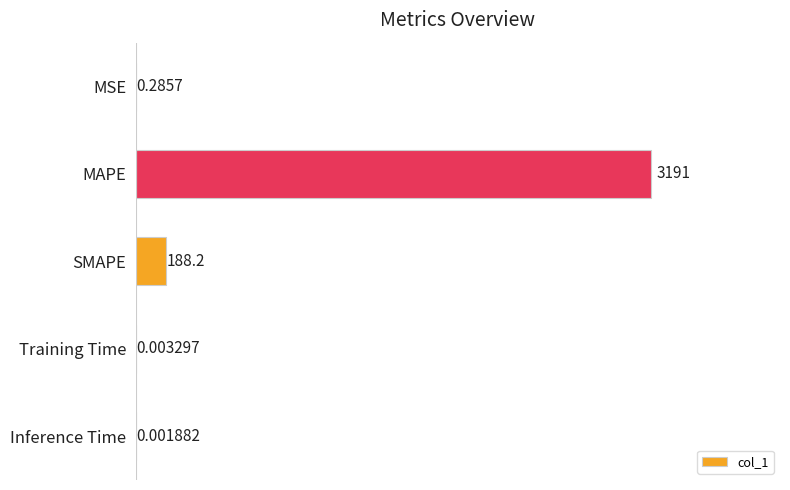

What is the sum of all values?

3379.3